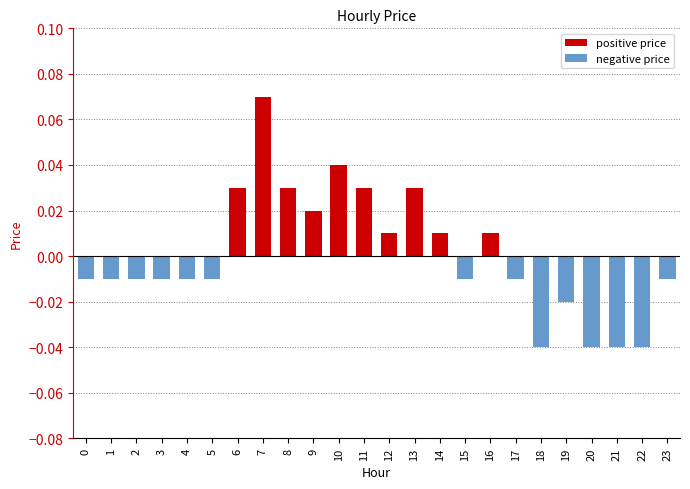

At which label does the data first exceed 0?

6